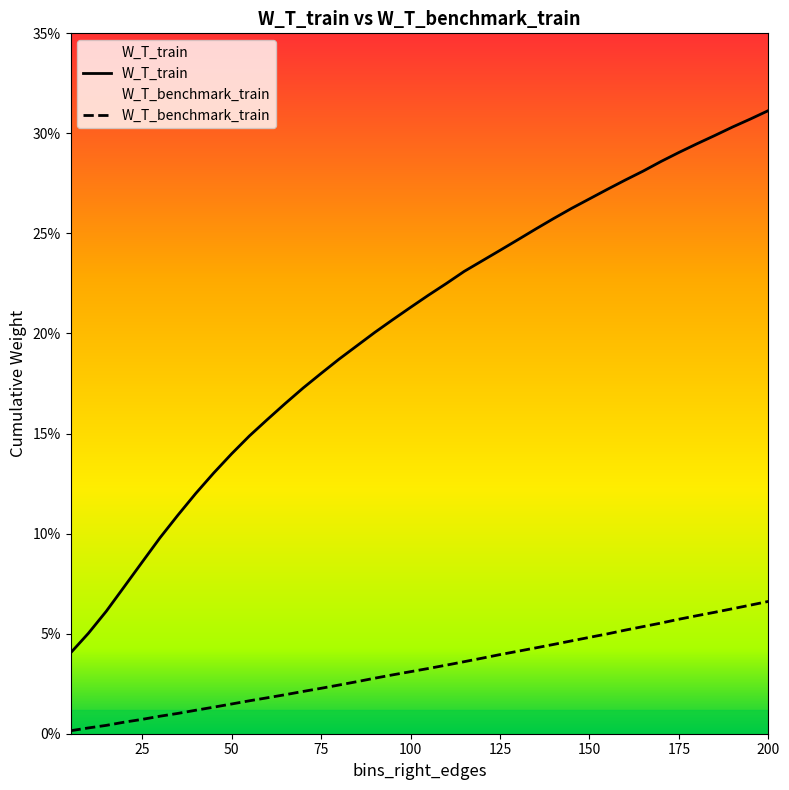

Reading right to left, list all the values displayed in this chart.

W_T_train: 0.3	0.3	0.3	0.3	0.3	0.3	0.3	0.3	0.3	0.3	0.3	0.3	0.3	0.3	0.2	0.2	0.2	0.2	0.2	0.2	0.2	0.2	0.2	0.2	0.2	0.2	0.2	0.2	0.2	0.1	0.1	0.1	0.1	0.1	0.1	0.1	0.1	0.1	0.1	0.0
W_T_benchmark_train: 0.1	0.1	0.1	0.1	0.1	0.1	0.1	0.1	0.1	0.0	0.0	0.0	0.0	0.0	0.0	0.0	0.0	0.0	0.0	0.0	0.0	0.0	0.0	0.0	0.0	0.0	0.0	0.0	0.0	0.0	0.0	0.0	0.0	0.0	0.0	0.0	0.0	0.0	0.0	0.0